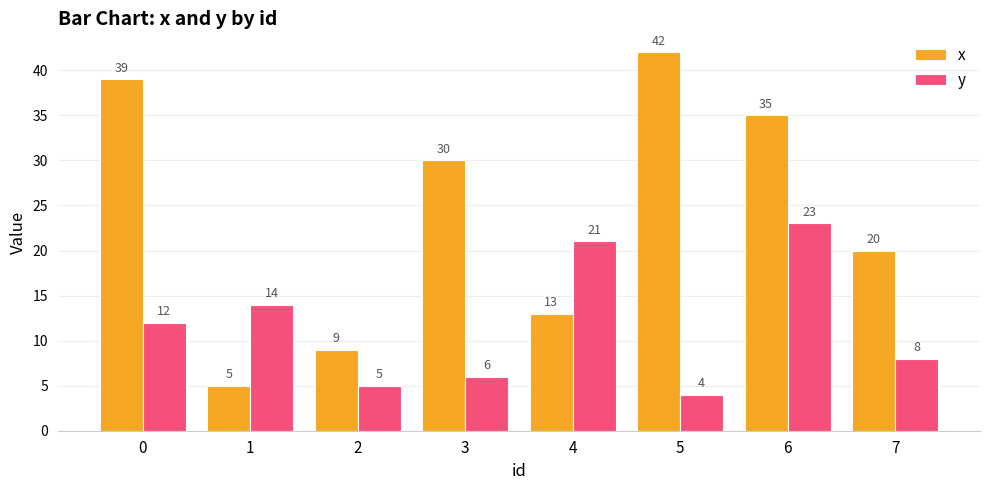

At how many categories does at least one series exceed 27?

4